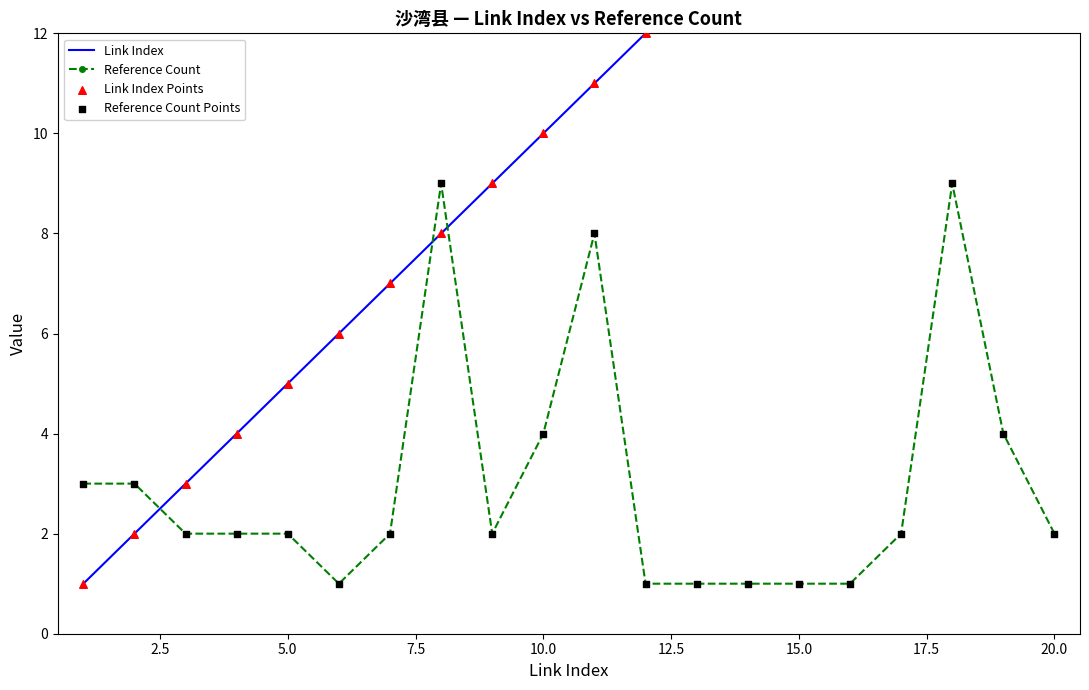

Which series contains the lowest Y value?

Link Index